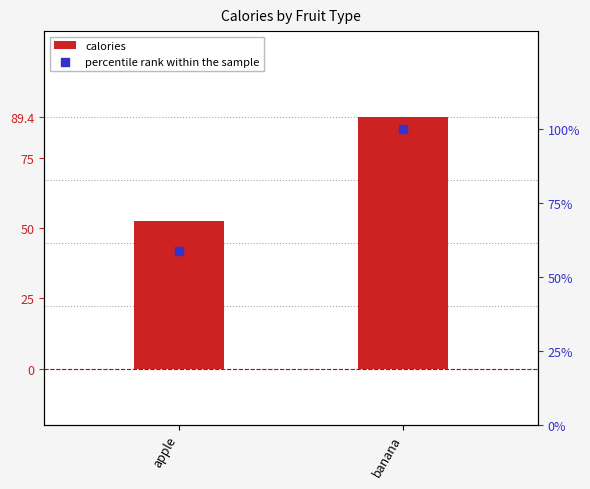

Which series contains the lowest Y value?

calories